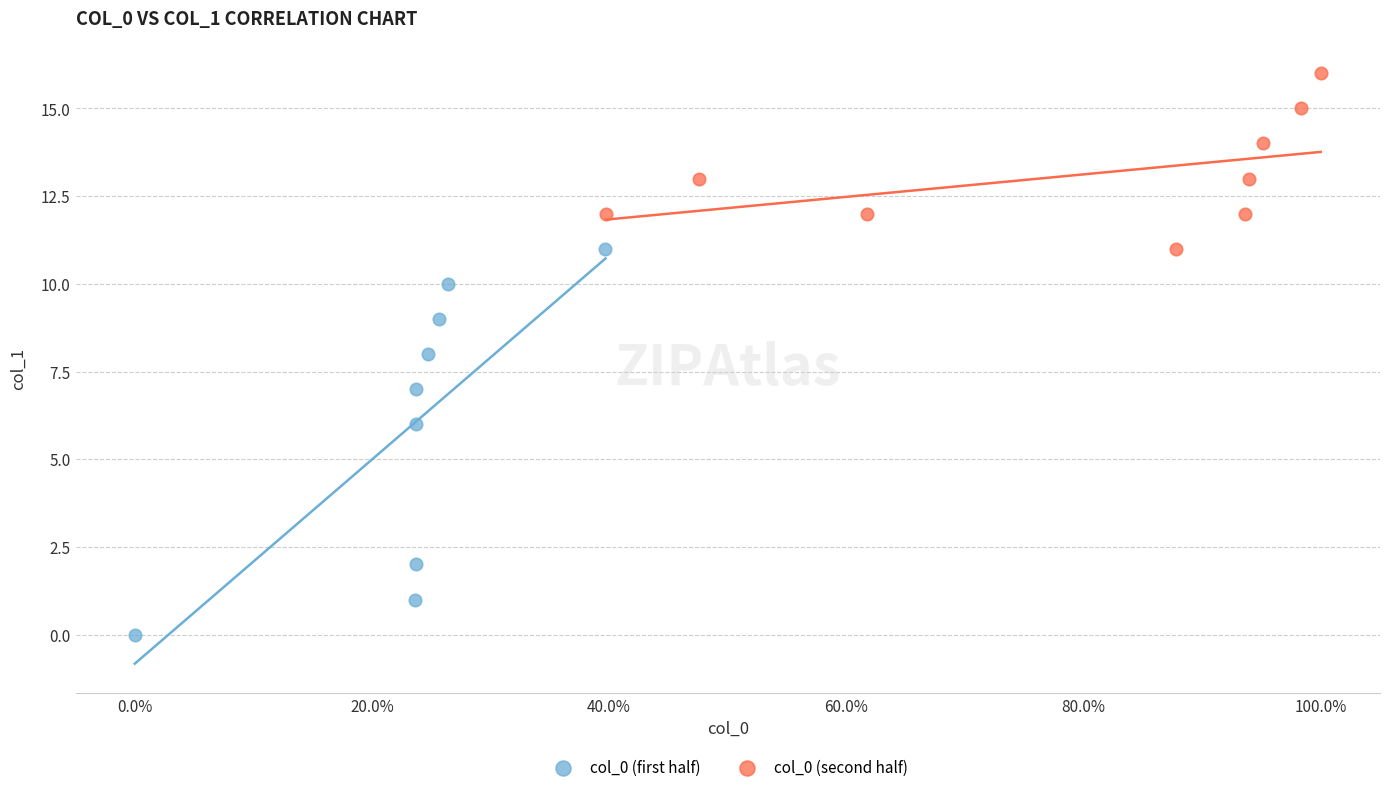

Which series has the widest spread of Y values?

col_0 (first half)